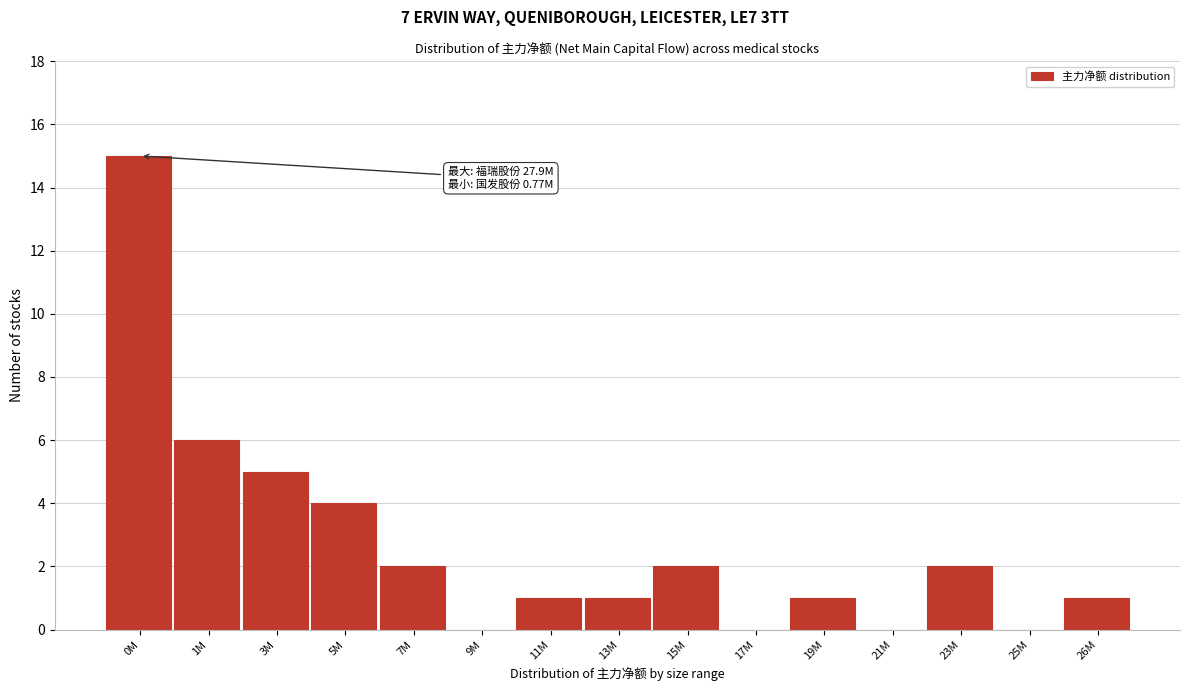

Reading left to right, what are all the values shown in this chart?

0M=15	1M=6	3M=5	5M=4	7M=2	9M=0	11M=1	13M=1	15M=2	17M=0	19M=1	21M=0	23M=2	25M=0	26M=1